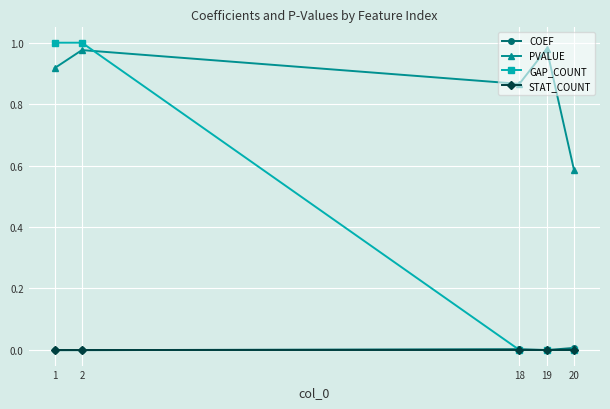

True or false: PVALUE has more than 2 interior local peaks.

False